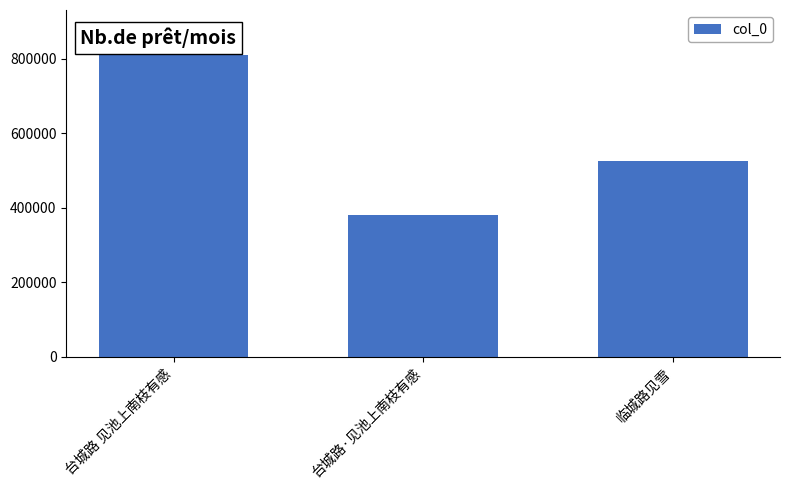

Between 台城路 见池上南枝有感 and 台城路·见池上南枝有感, which is larger?

台城路 见池上南枝有感